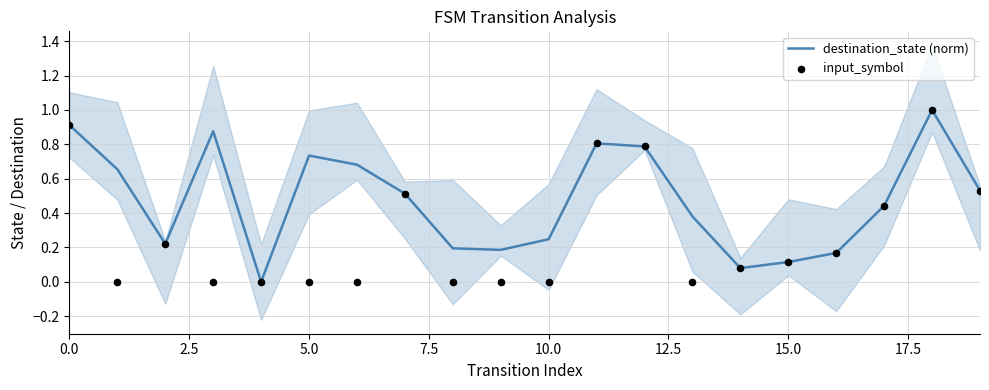

At which category is the sum across all series the highest?

18